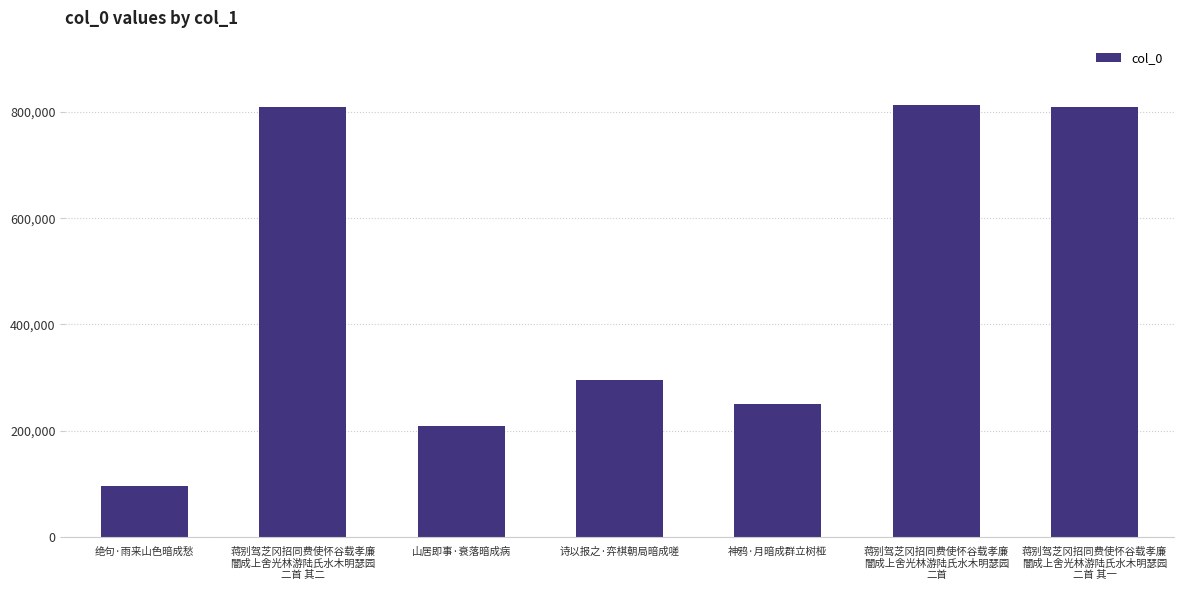

The value at 蒋别驾芝冈招同费使怀谷载孝廉
闇成上舍光林游陆氏水木明瑟园
二首 其一 is 556065. True or false?

False